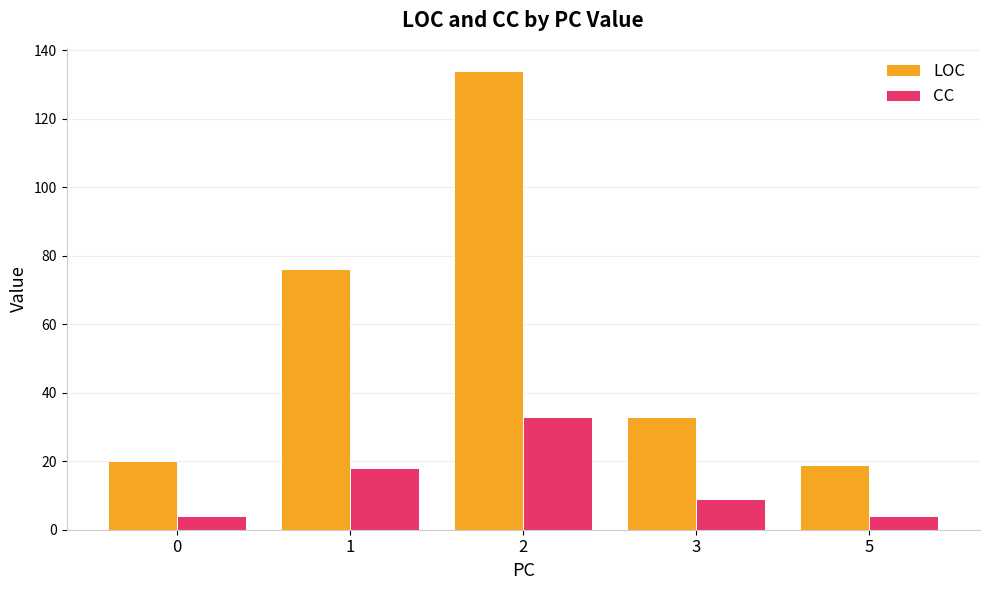

At which label does LOC first exceed 33?

1